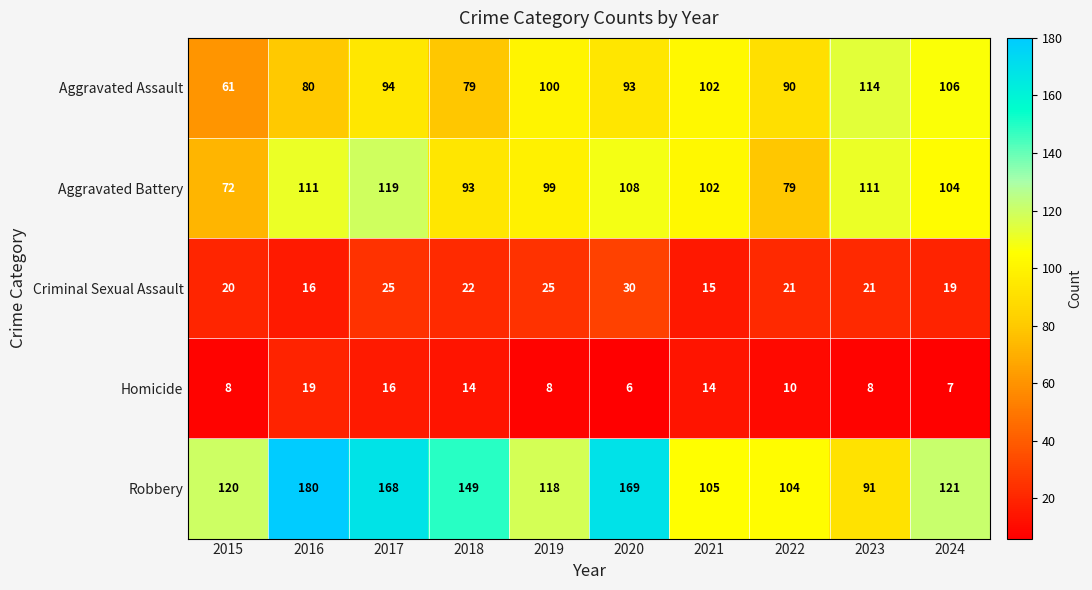

Where does the Criminal Sexual Assault series first go above 21?

2017